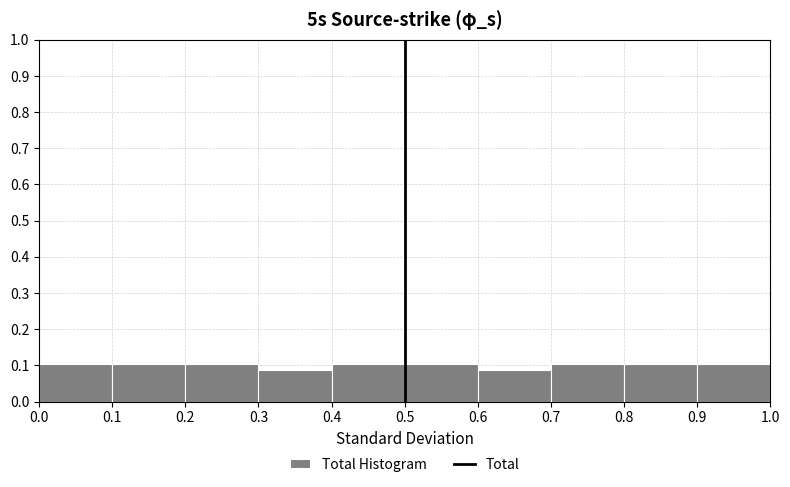

How tall is the bar that spans 0.2 to 0.3 on the x-axis? The values are not printed on the chart, so give them approximately, as read against the axis.

0.10